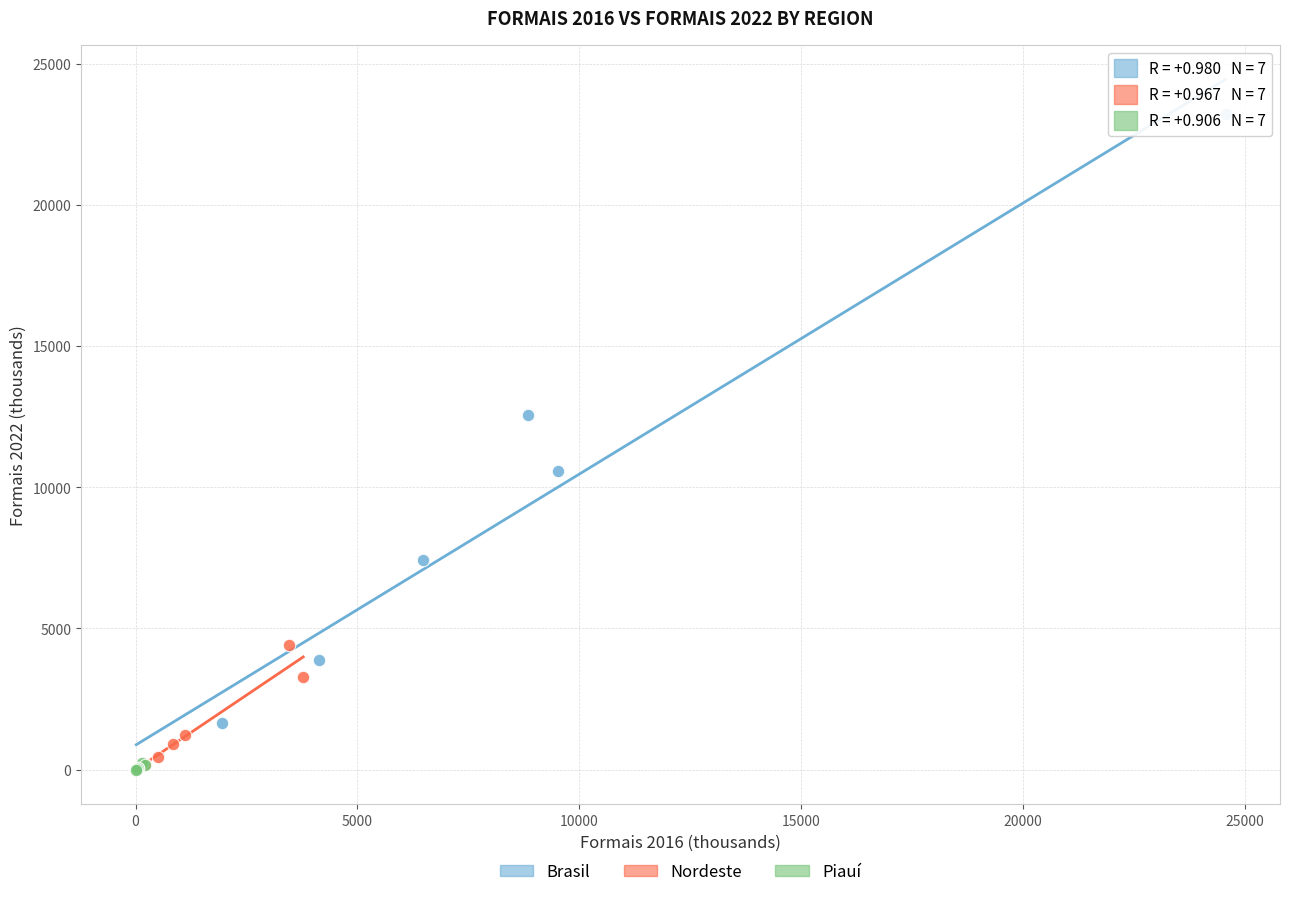

Which series has the largest Y range (max minus min)?

Brasil